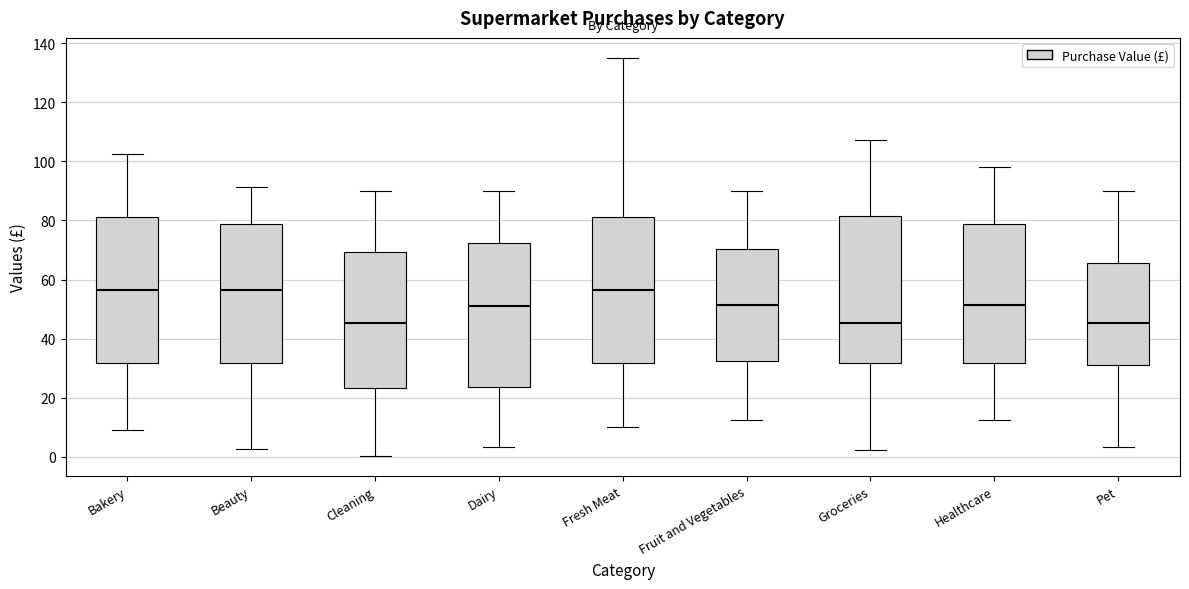

Reading left to right, transcribe this box plot: for each box, give where its median line is, the range the box spans, and where its two whiskers end, as read against the y-axis. The values are not printed on the chart, so give them approximately, as read against the axis.

Bakery: median 56, box 32 to 82, whiskers 10 to 102
Beauty: median 56, box 32 to 78, whiskers 2 to 92
Cleaning: median 46, box 24 to 70, whiskers 0 to 90
Dairy: median 52, box 24 to 72, whiskers 4 to 90
Fresh Meat: median 56, box 32 to 82, whiskers 10 to 136
Fruit and Vegetables: median 52, box 32 to 70, whiskers 12 to 90
Groceries: median 46, box 32 to 82, whiskers 2 to 108
Healthcare: median 52, box 32 to 78, whiskers 12 to 98
Pet: median 46, box 30 to 66, whiskers 4 to 90